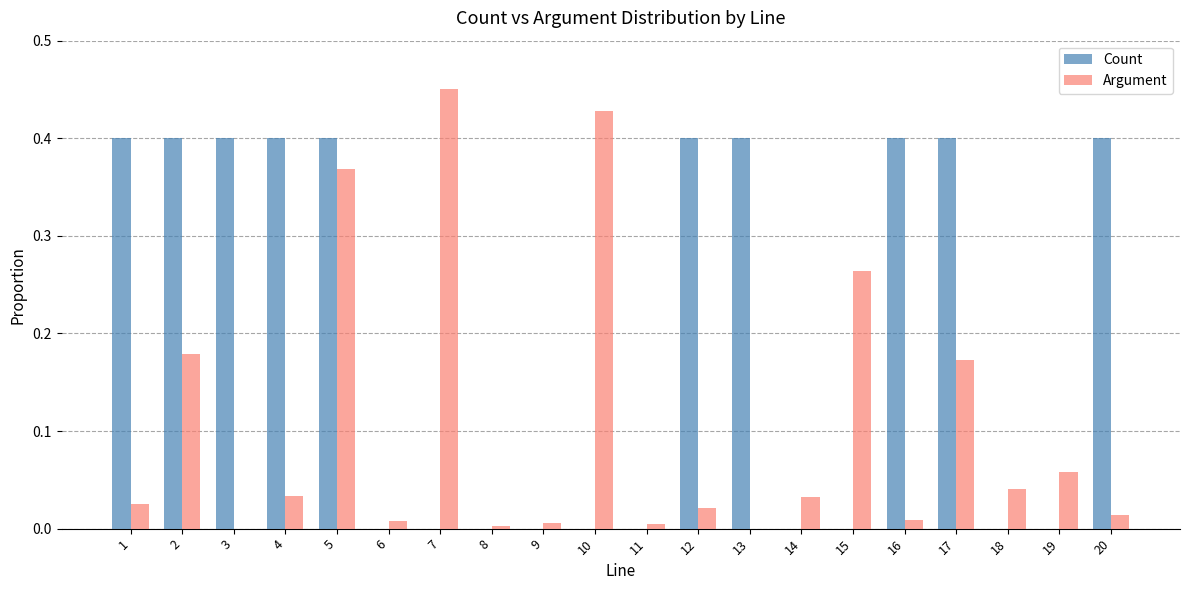

The value of Count at 13 is 0.4. True or false?

True